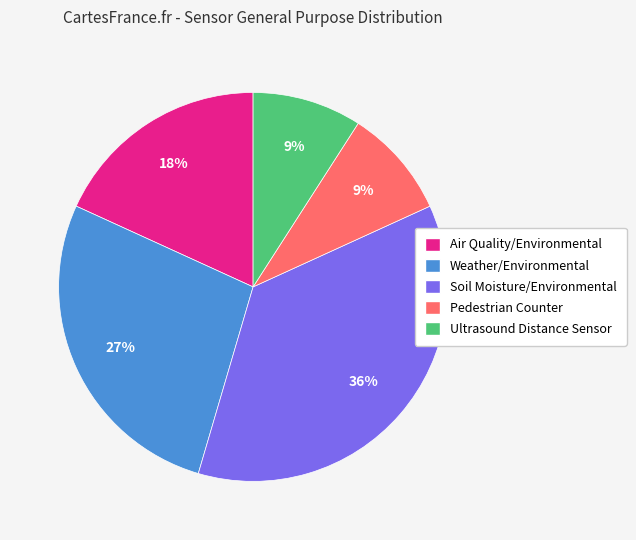

To the nearest percent, what is the difference between the largest and smallest slice percentages?

27%